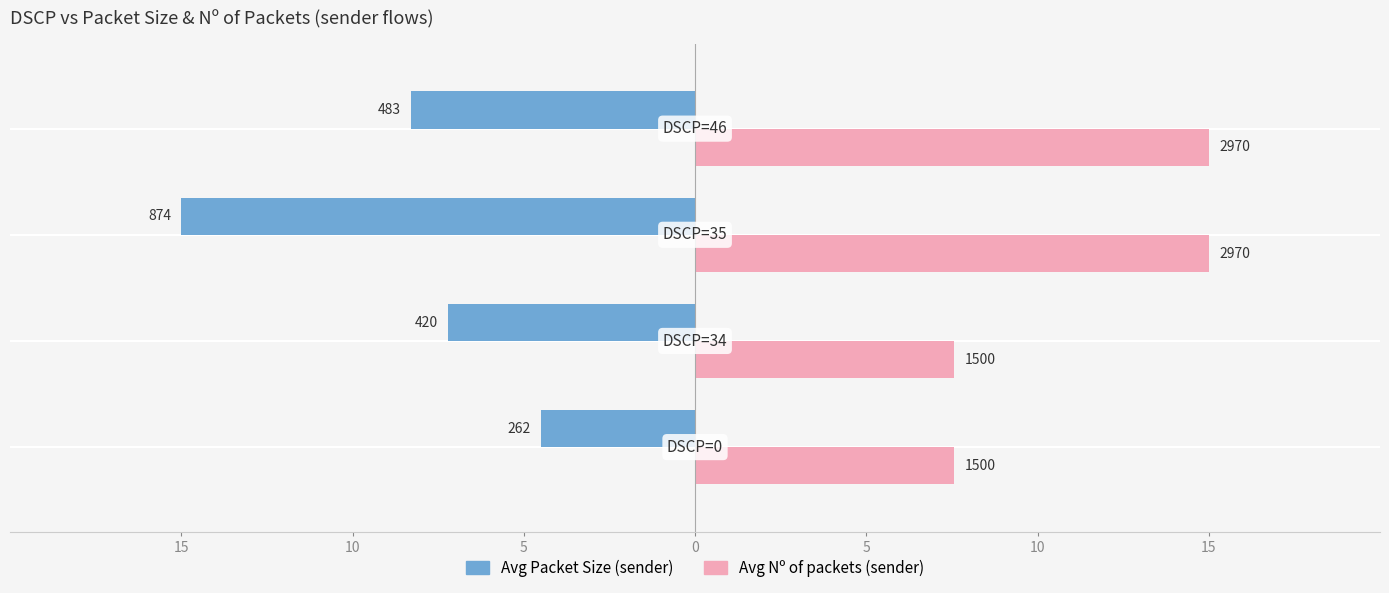

What is the minimum value shown in the chart?

-15.0